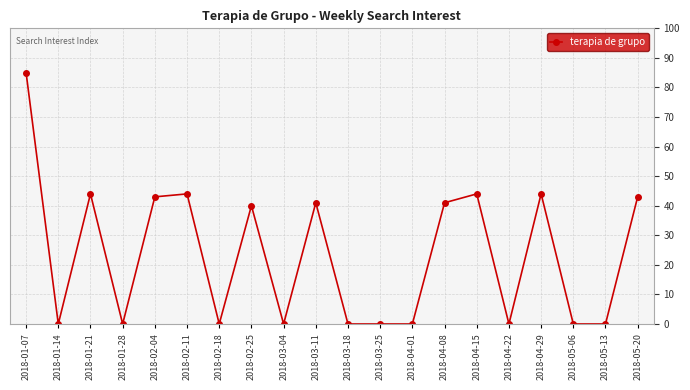

At which label does the data first exceed 40?

2018-01-07